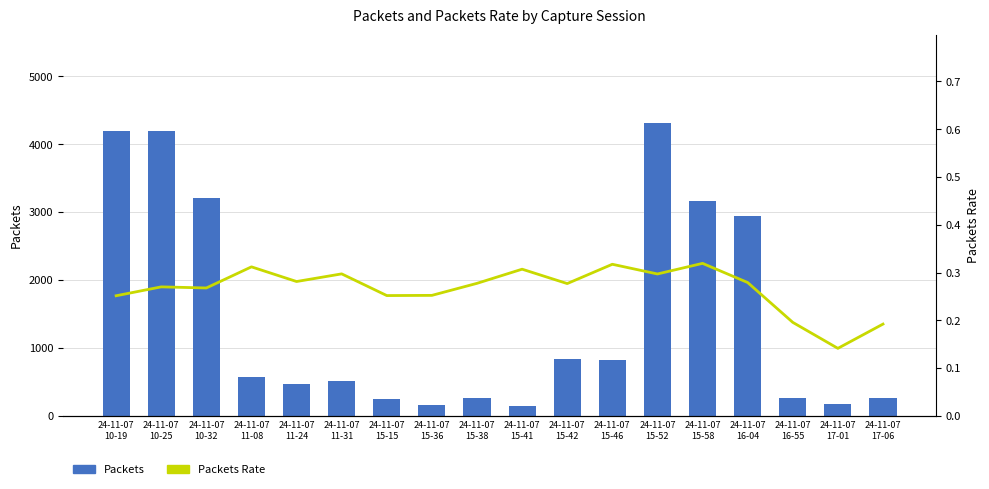

Which series has the largest total across all categories?

Packets